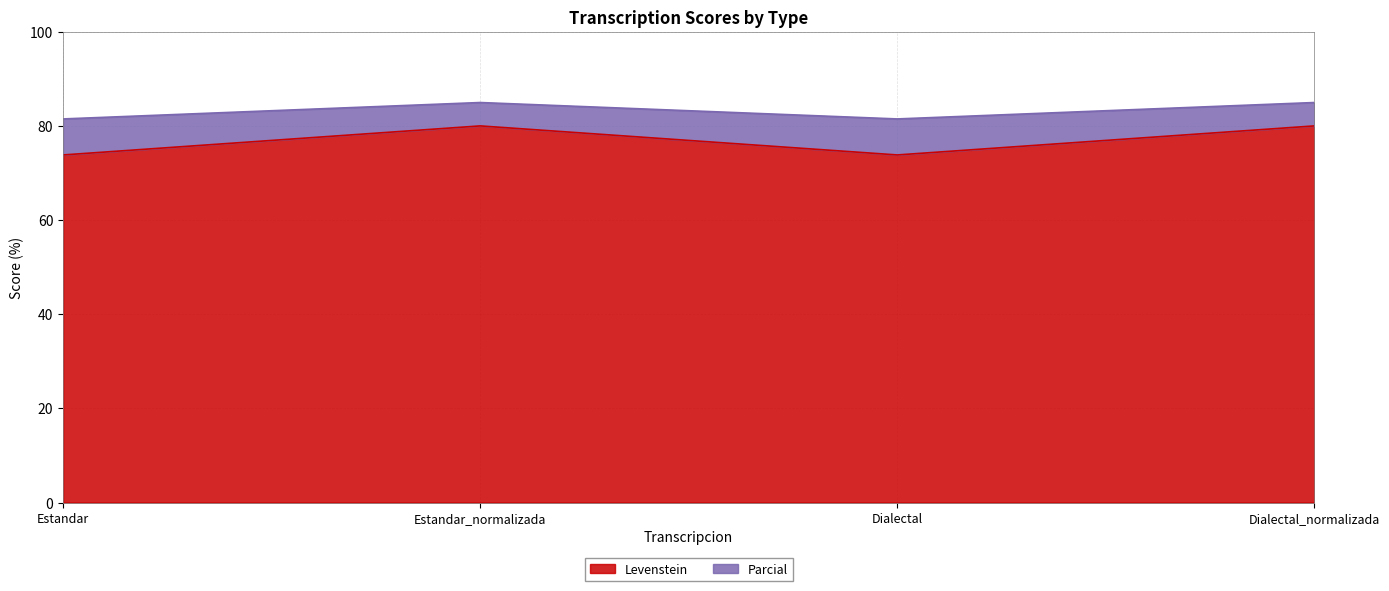

What is the label of the 1st point from the right?

Dialectal_normalizada